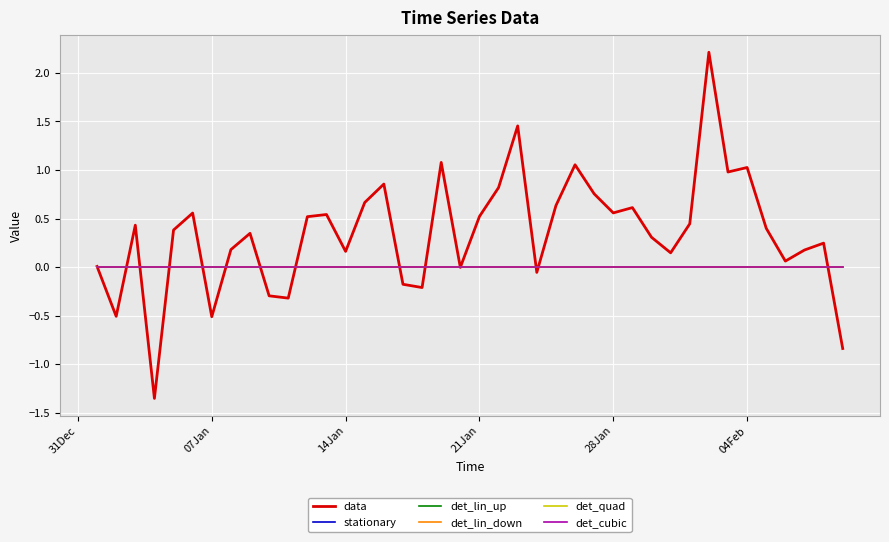

At how many categories does at least one series exceed 1?

5